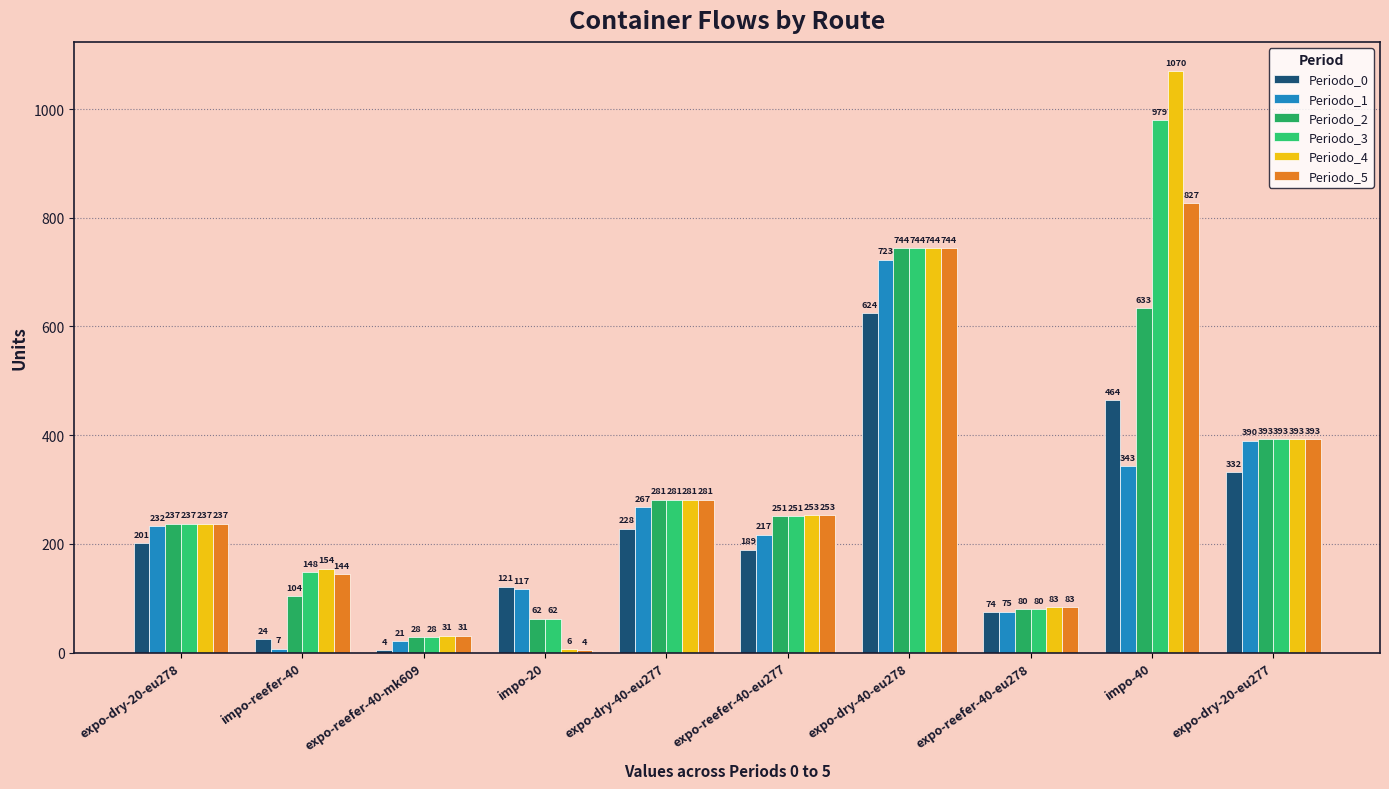

The Periodo_2 series shows 341 at impo-40. True or false?

False